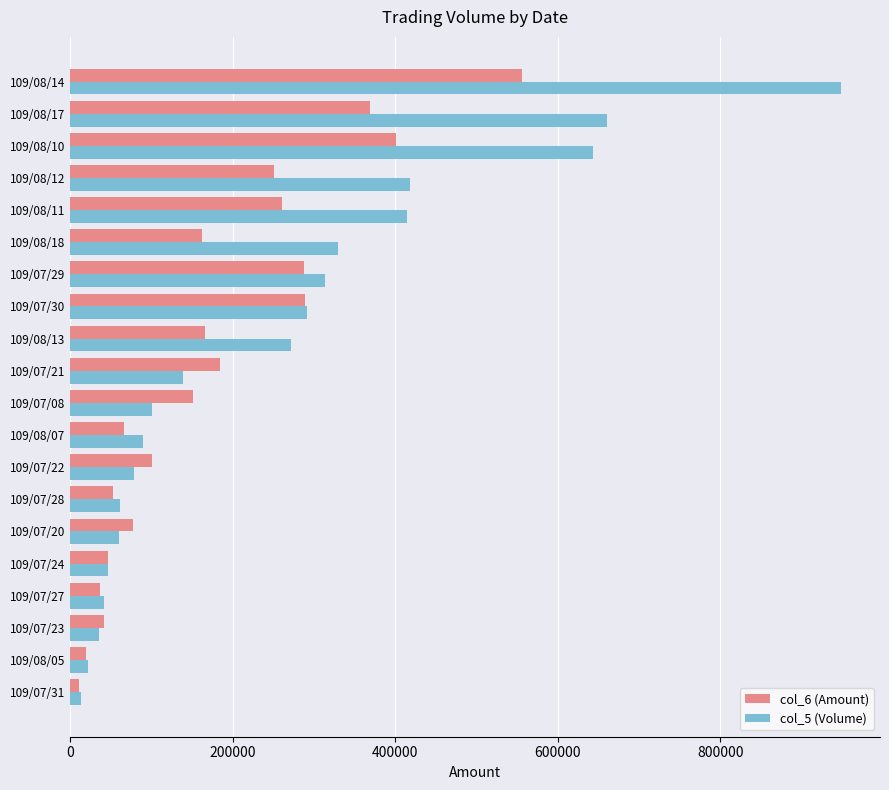

What is the average value of the col_5 (Volume) series?

248950